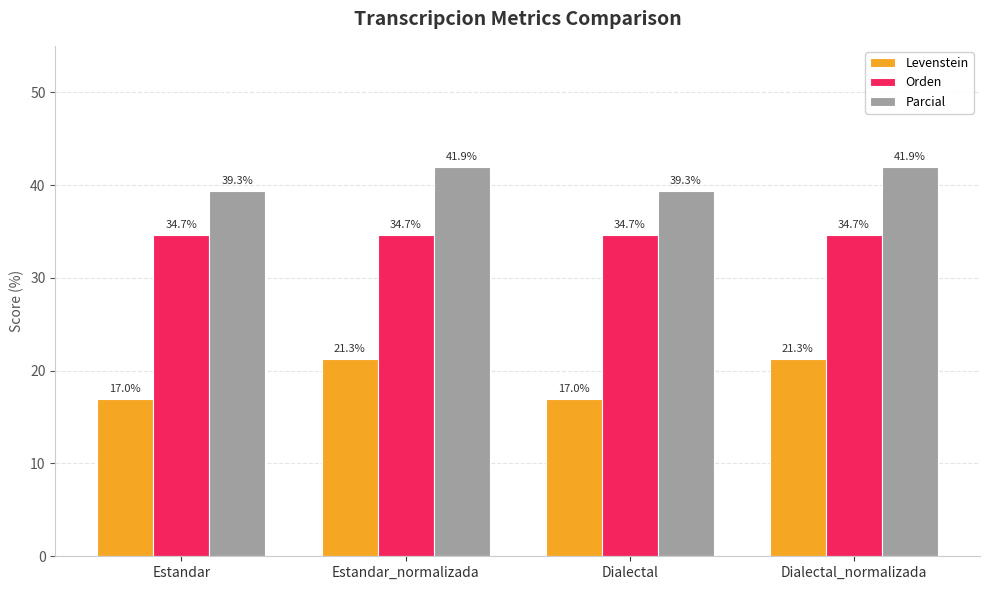

How many series are shown in this chart?

3